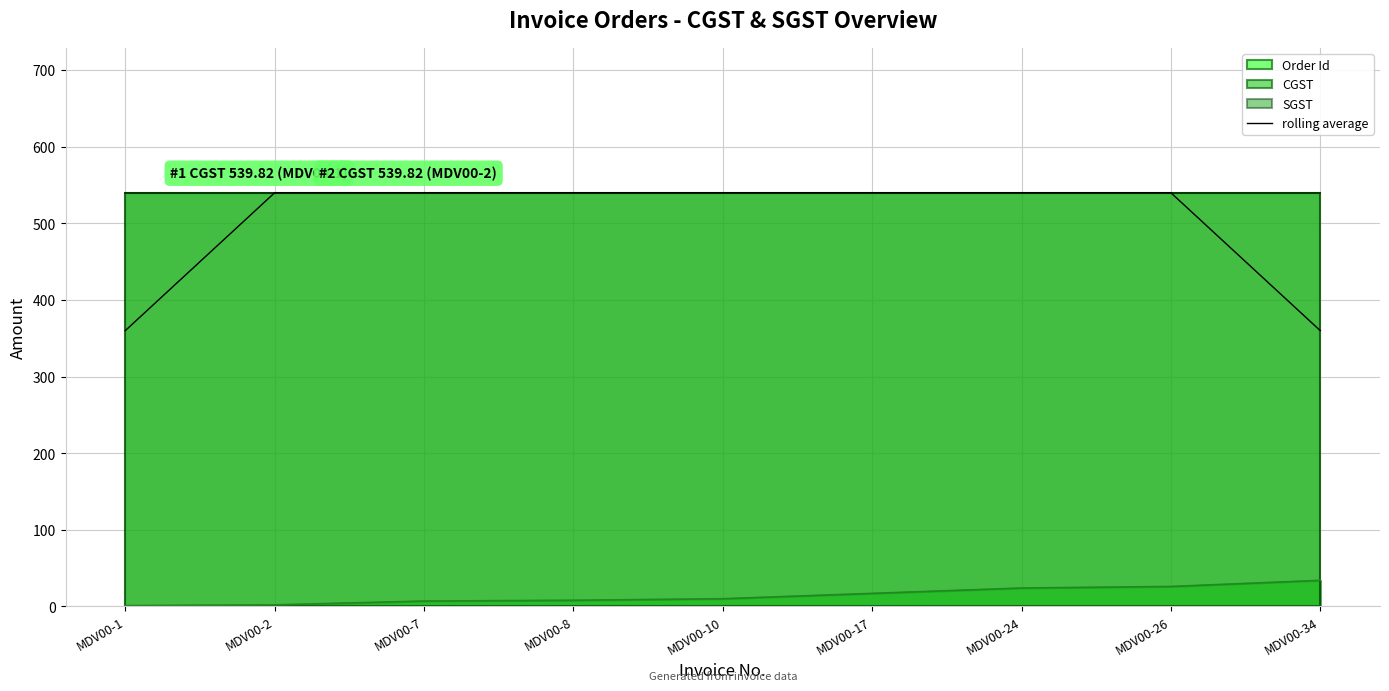

Rank the categories by value from lowest to highest.

MDV00-1, MDV00-34, MDV00-2, MDV00-7, MDV00-8, MDV00-10, MDV00-17, MDV00-24, MDV00-26